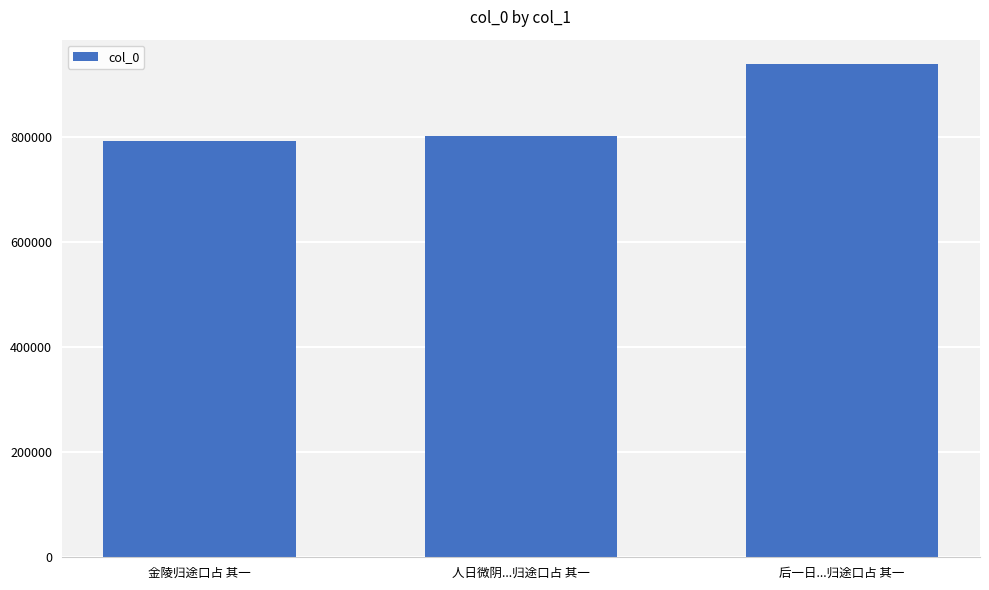

What is the label of the 1st bar from the right?

后一日...归途口占 其一